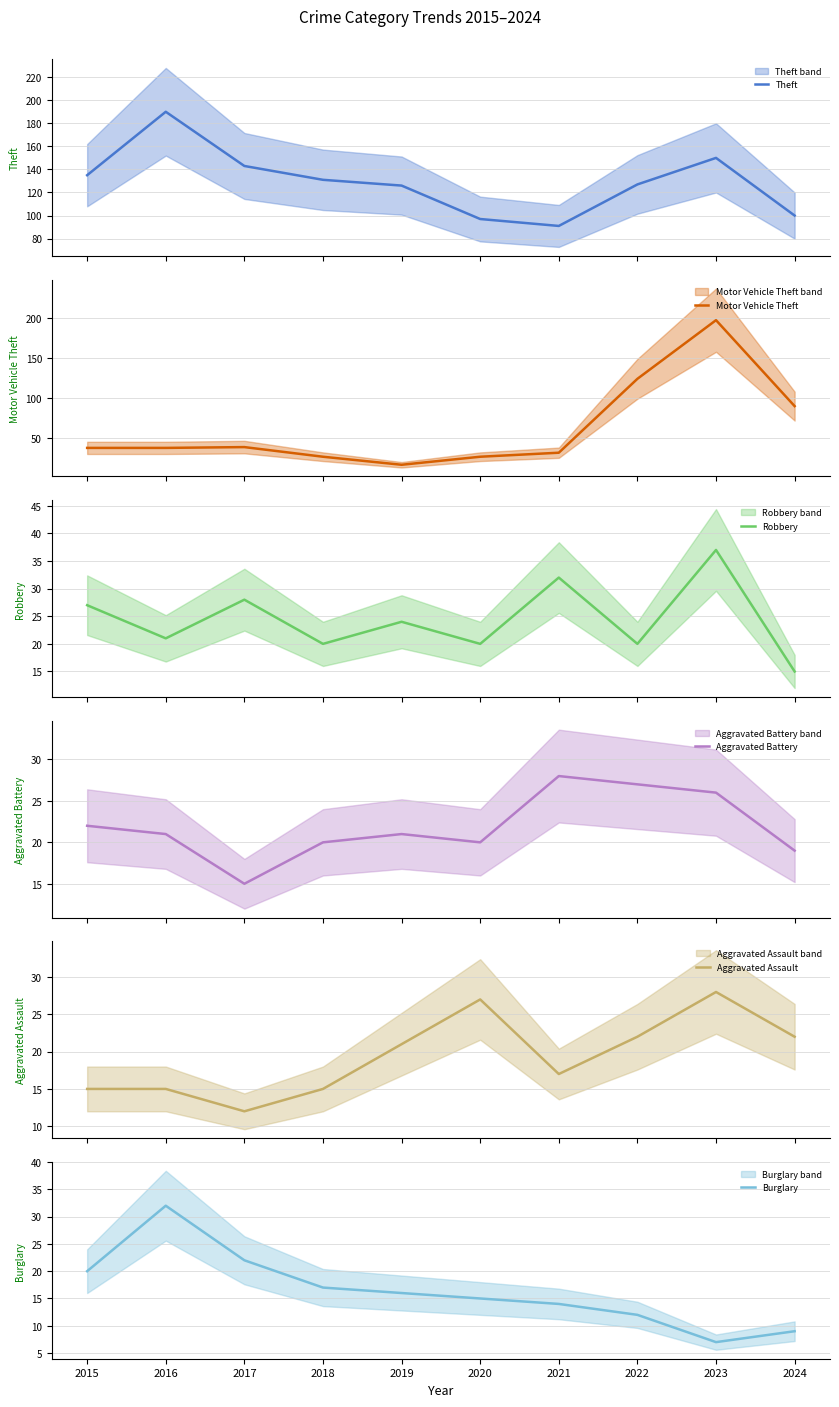

What is the sum of the Aggravated Battery values at 2022 and 2019?

48